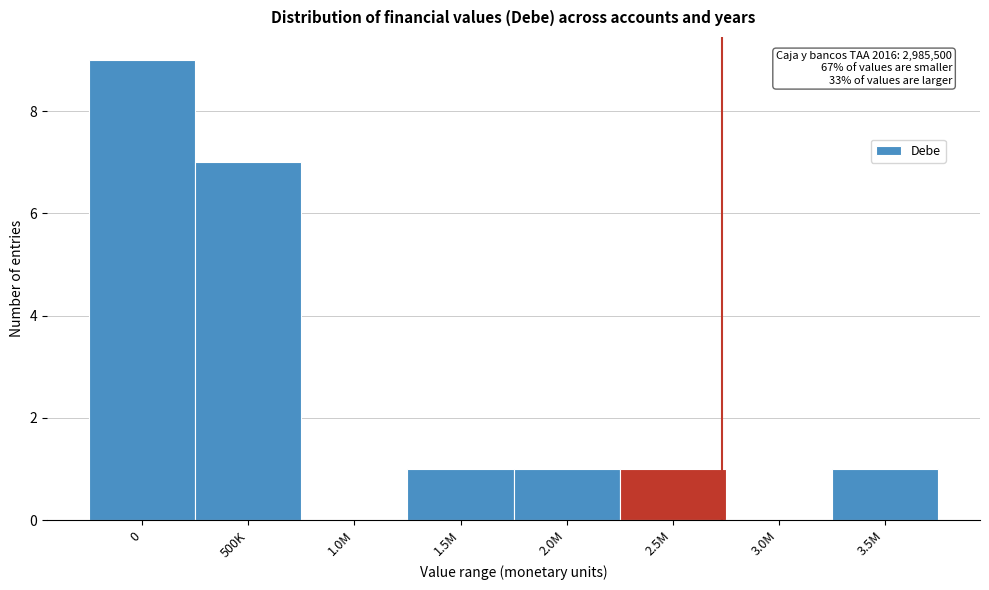

Reading left to right, what are all the values shown in this chart?

0=9	500K=7	1.0M=0	1.5M=1	2.0M=1	2.5M=1	3.0M=0	3.5M=1